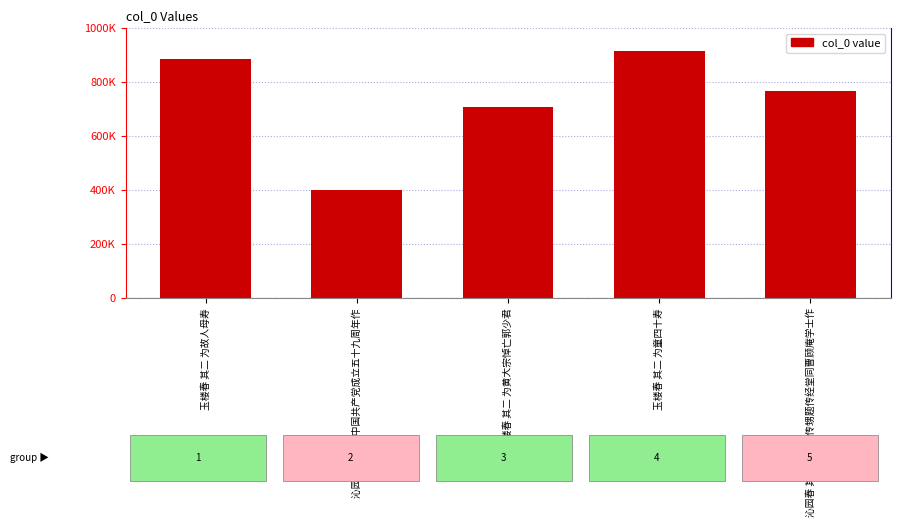

True or false: the data shows 916555 at 玉楼春 其二 为童四十寿.

True